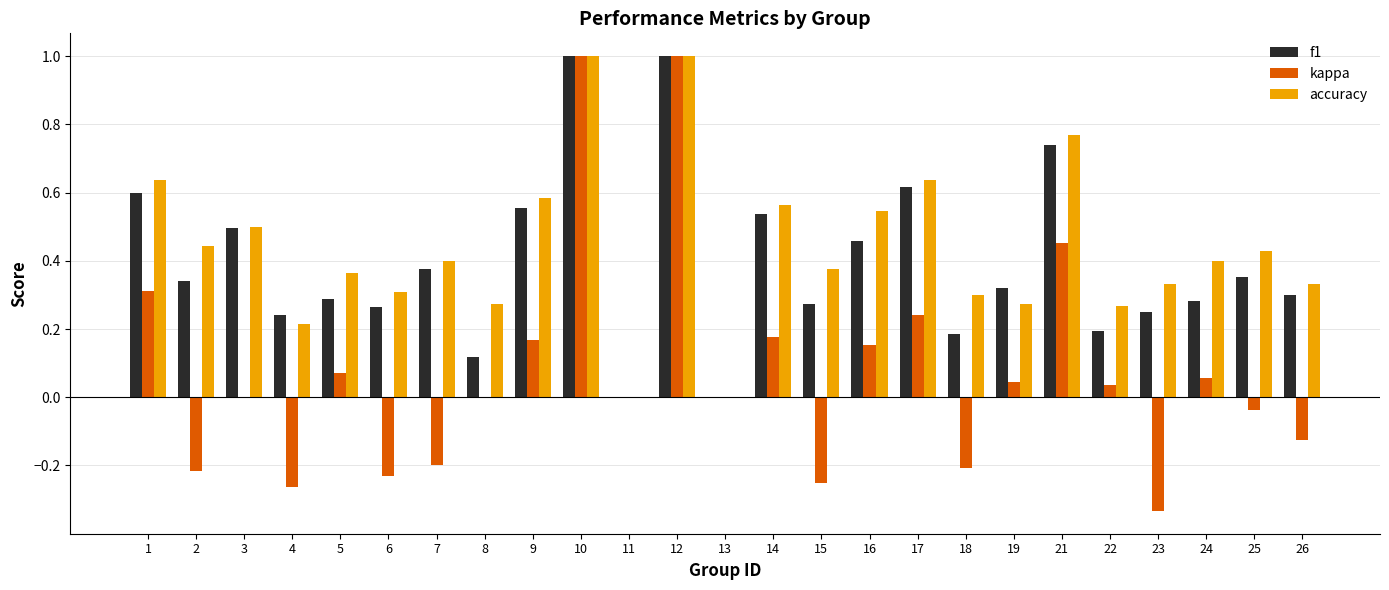

What is the greatest value displayed?

1.0